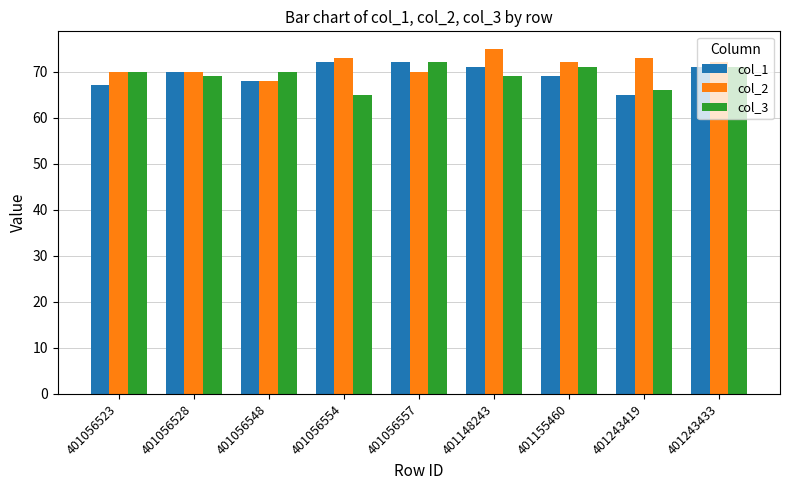

Where is col_1 nearest to the value 68?

401056548